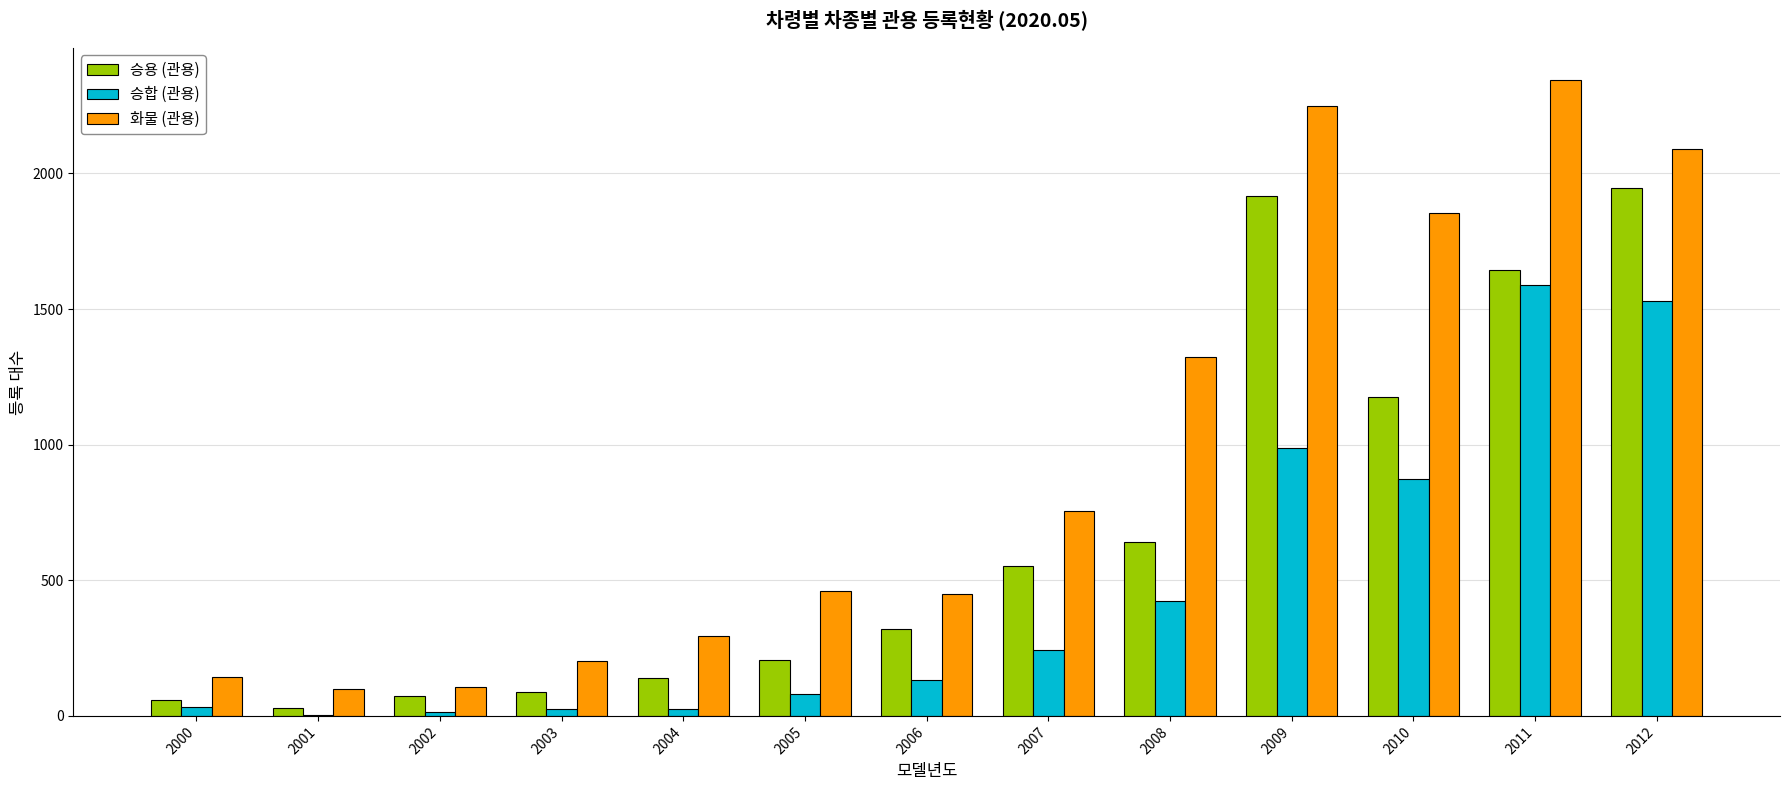

What is the average value of the 화물 (관용) series?

952